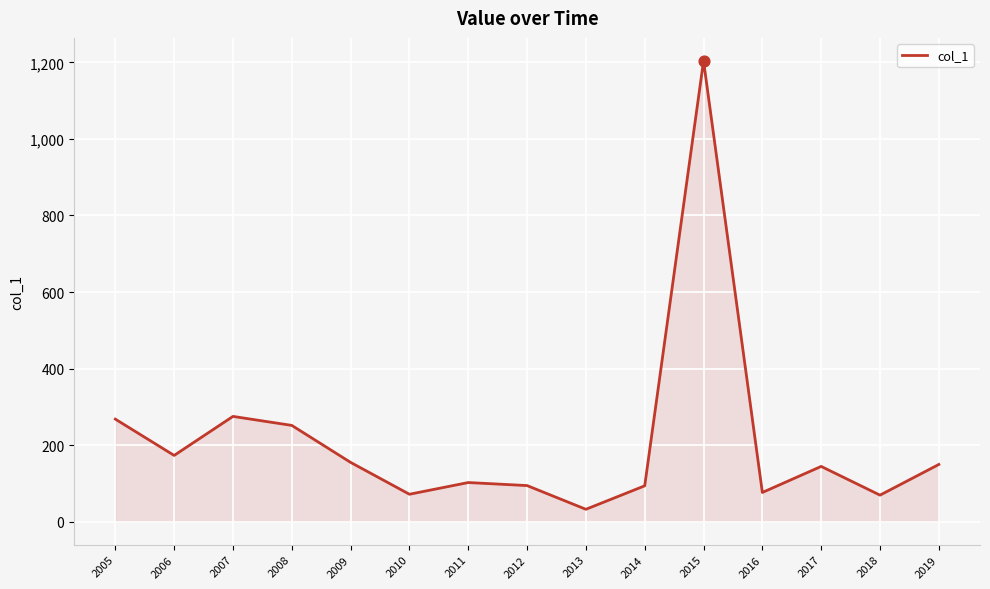

What is the change in value from 2009 to 2014?

-61.2